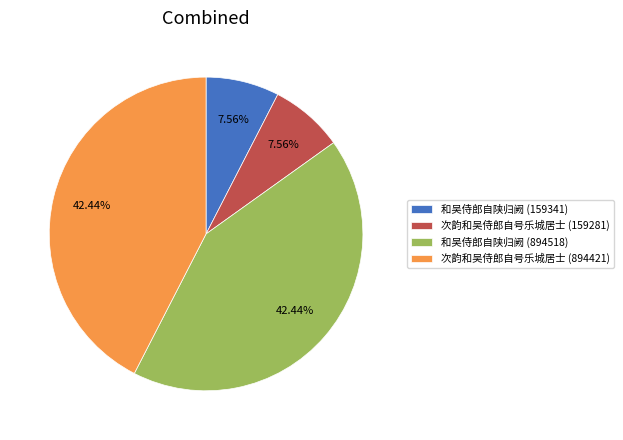

How many segments does this pie chart have?

4